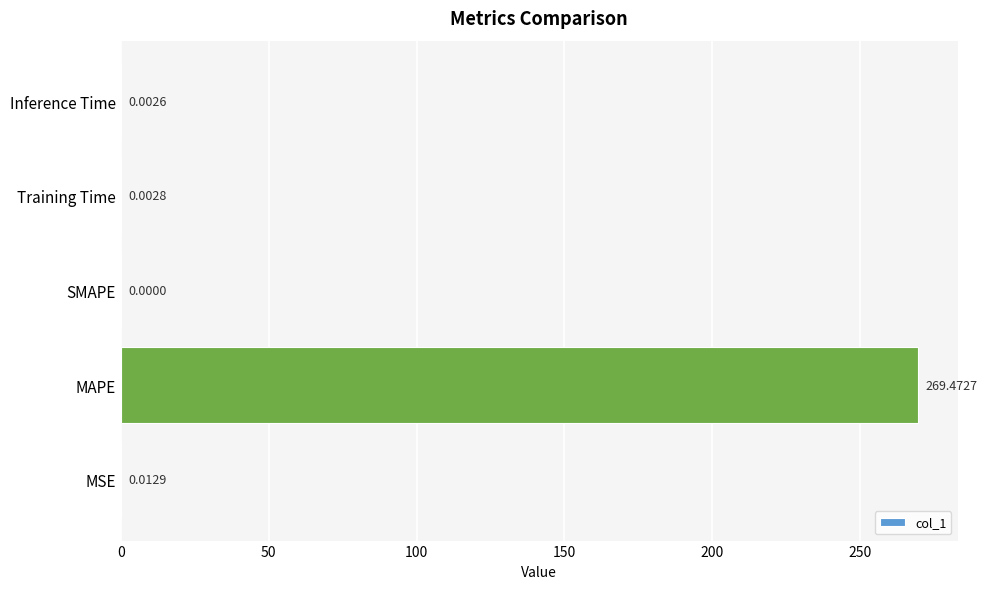

How many series are shown in this chart?

1